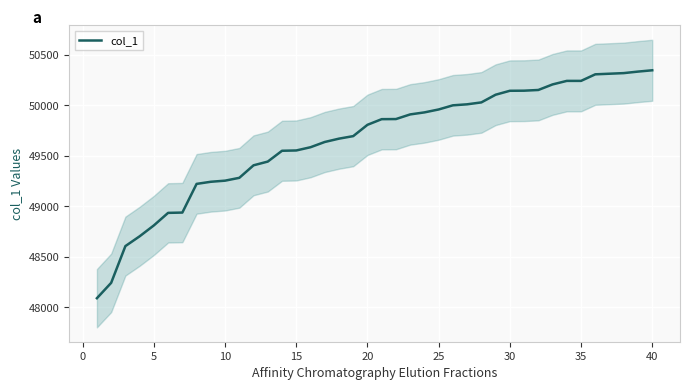

The value of col_1 at 35 is 50243. True or false?

True